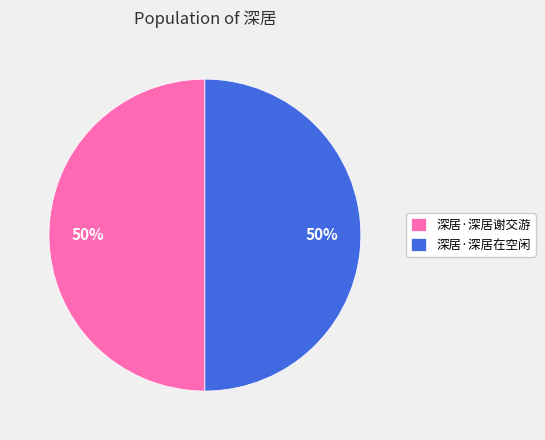

Combined, do 深居·深居在空闲 and 深居·深居谢交游 account for over 50%?

Yes